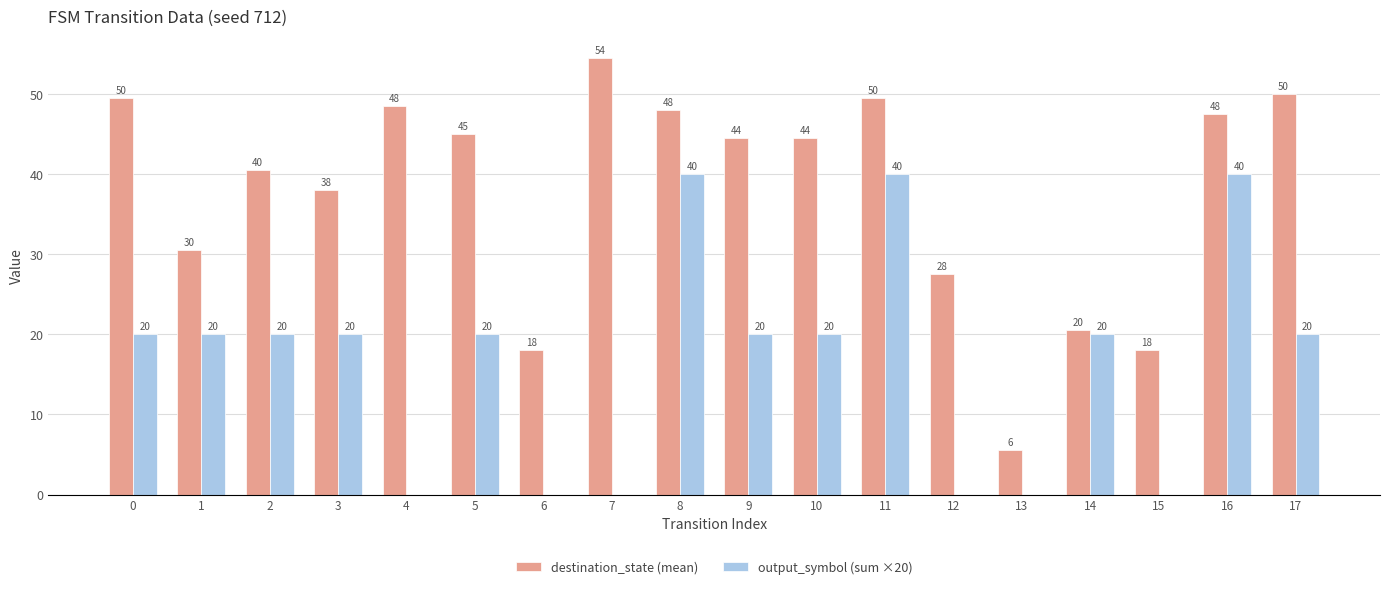

What is the average value of the output_symbol (sum ×20) series?

16.7